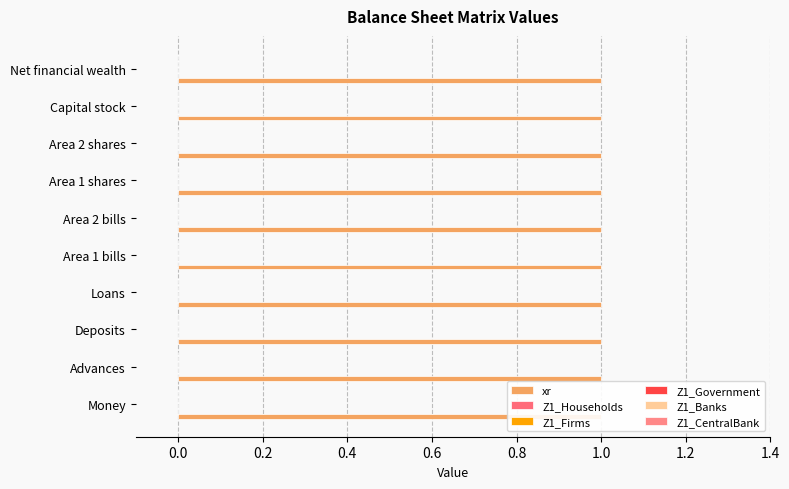

What is the total value across all series at Area 1 shares?

1